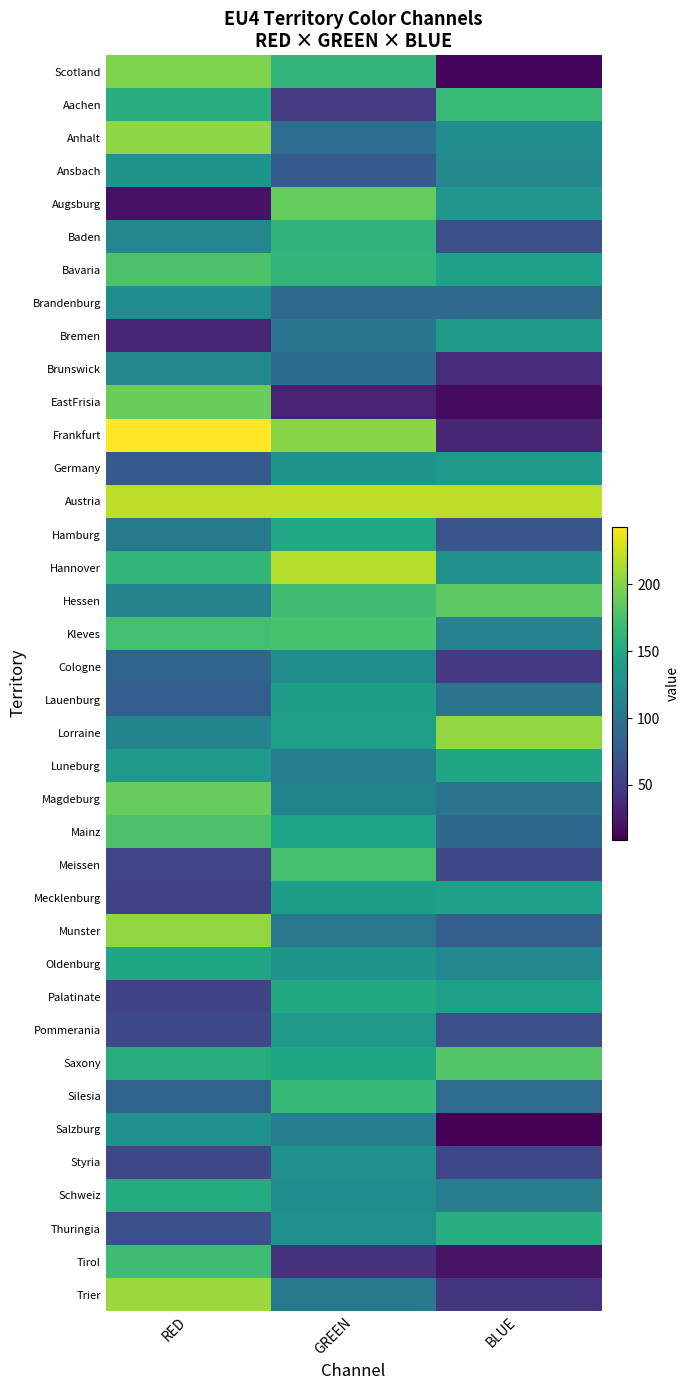

At RED, list the series in order from smallest to largest.

Augsburg, Bremen, Mecklenburg, Palatinate, Meissen, Styria, Pommerania, Thuringia, Germany, Lauenburg, Cologne, Silesia, Hamburg, Hessen, Lorraine, Brunswick, Baden, Brandenburg, Salzburg, Ansbach, Luneburg, Oldenburg, Schweiz, Saxony, Aachen, Hannover, Tirol, Kleves, Bavaria, Mainz, Magdeburg, EastFrisia, Scotland, Anhalt, Munster, Trier, Austria, Frankfurt